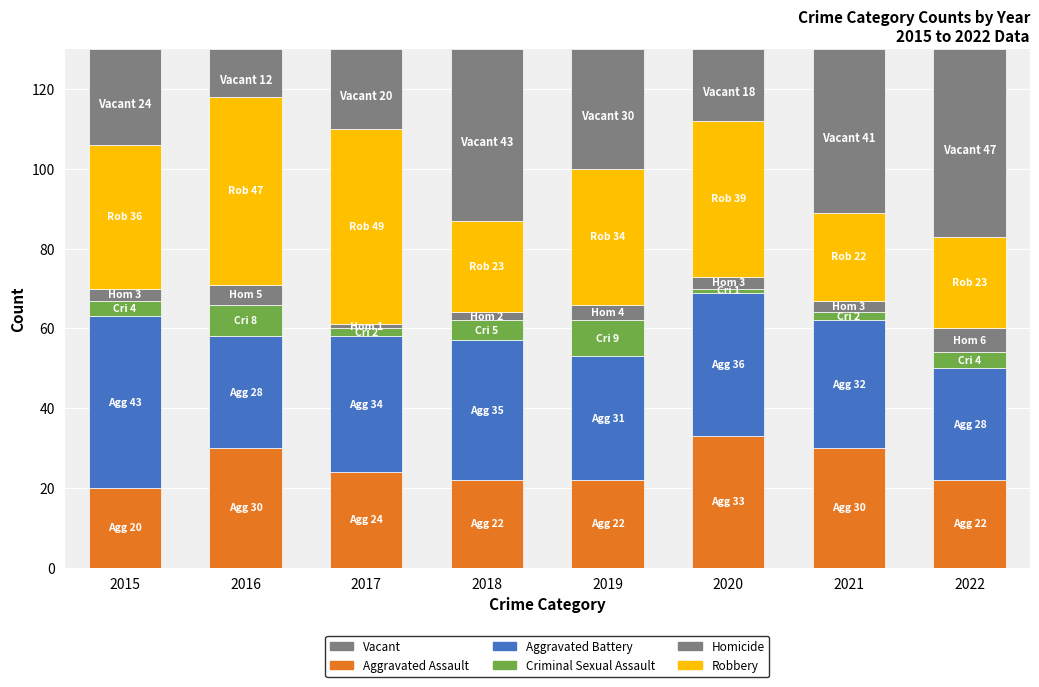

At how many categories does at least one series exceed 48?

1